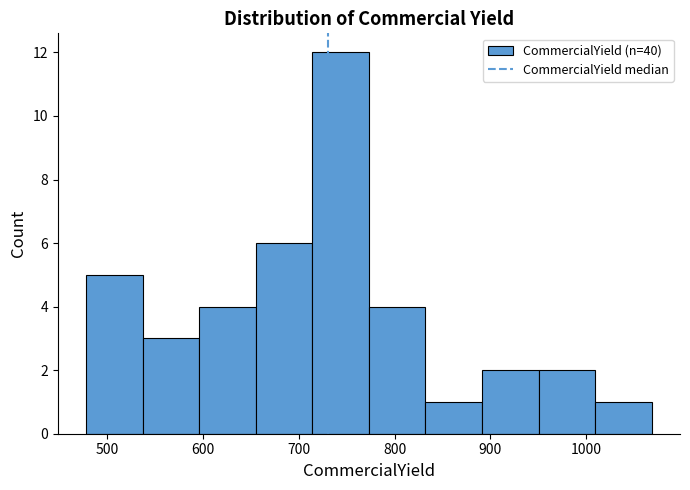

Reading left to right, list every bar in this chart as the range it spans on the x-axis followed by its height. Neither the bar edges nor the heights are printed on the chart, so give them approximately, as read against the axes.

480 to 540: 5
540 to 600: 3
600 to 650: 4
650 to 710: 6
710 to 770: 12
770 to 830: 4
830 to 890: 1
890 to 950: 2
950 to 1010: 2
1010 to 1070: 1